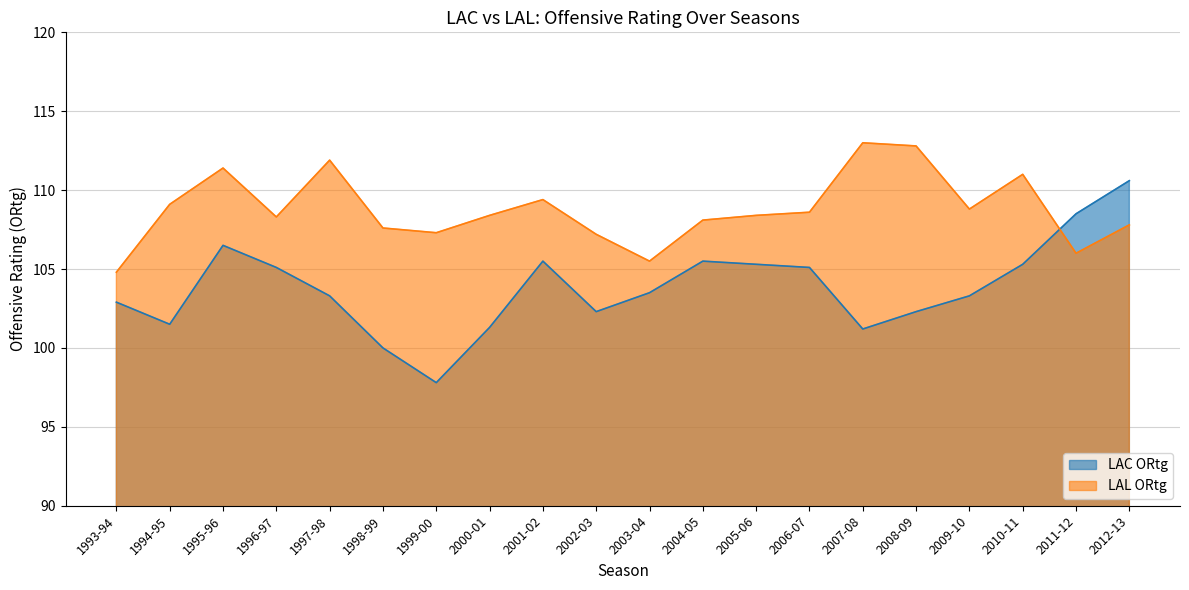

Is the value of LAL_ORtg at 2003-04 greater than the value of LAC_ORtg at 2009-10?

Yes